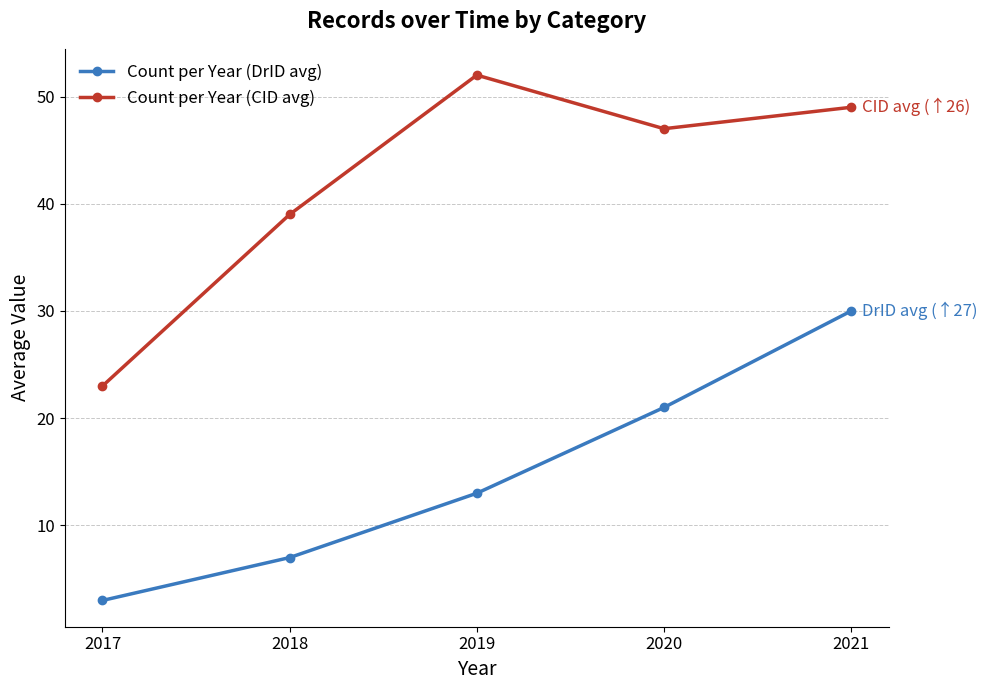

How many lines are shown in the chart?

2